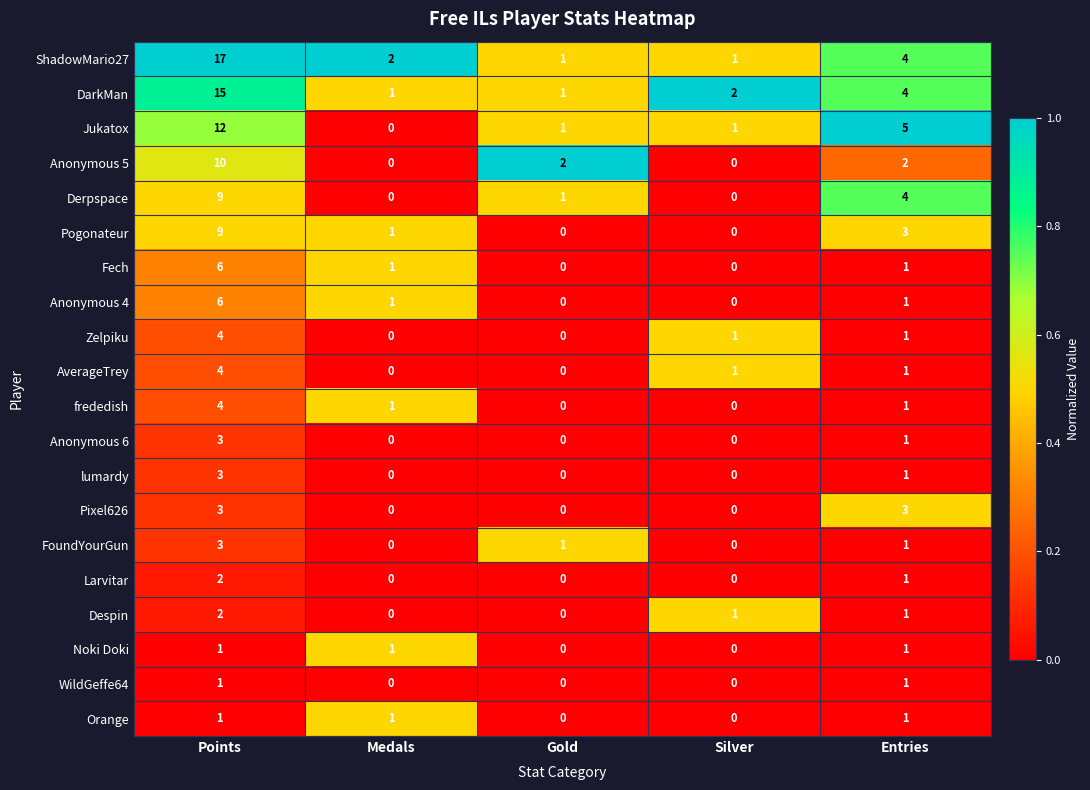

Which series has the widest spread of values?

ShadowMario27